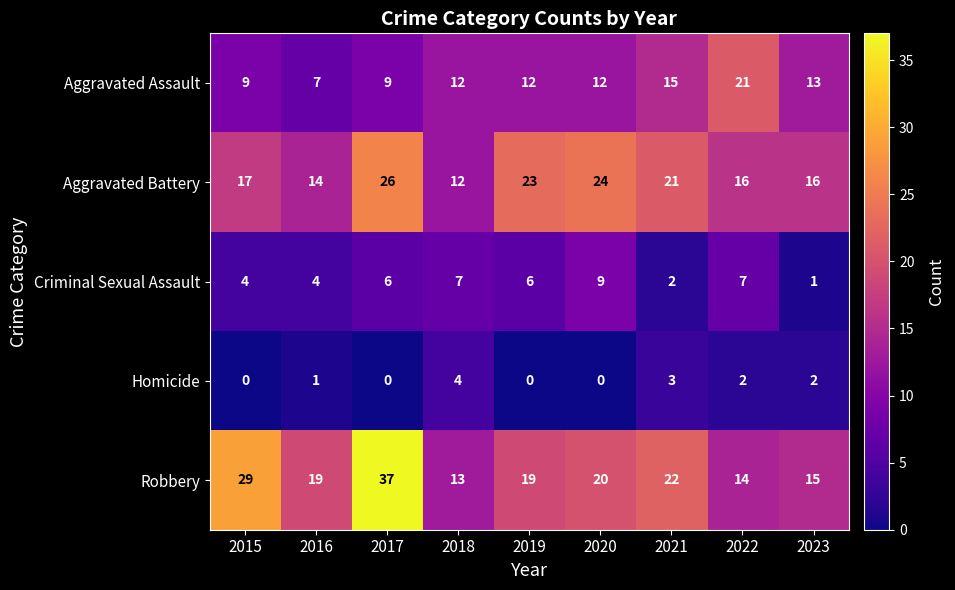

Rank the series by their maximum value, from highest to lowest.

Robbery, Aggravated Battery, Aggravated Assault, Criminal Sexual Assault, Homicide